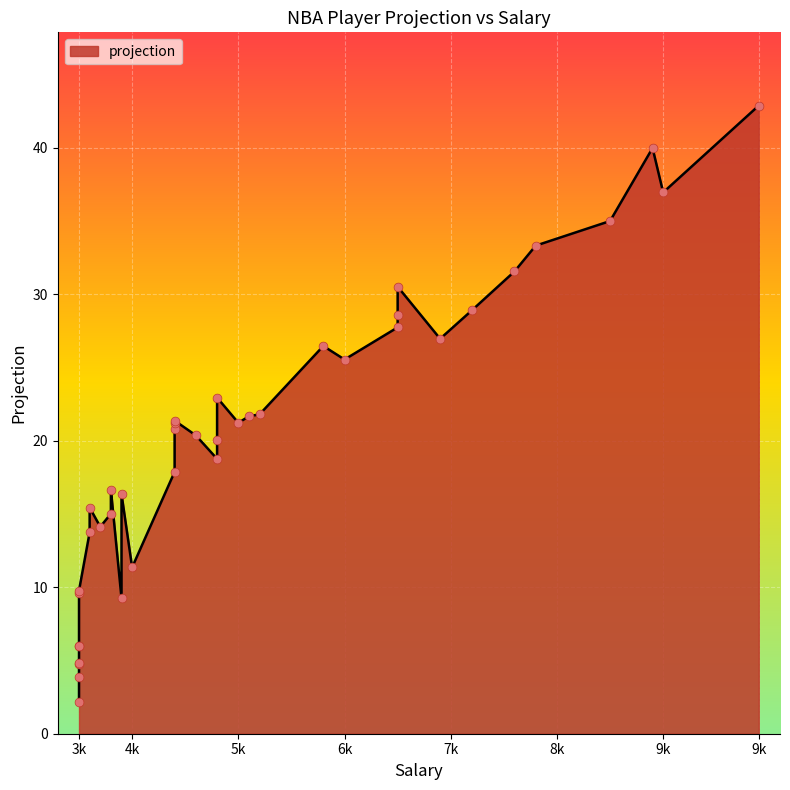

Which has a higher value, 3500 or 4000?

4000